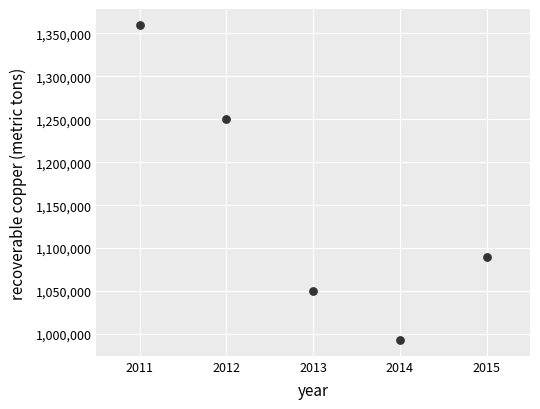

What is the range of X values (max minus min)?

4